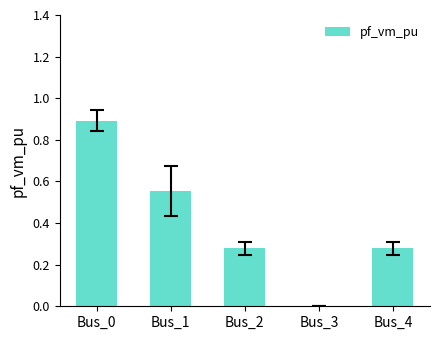

Which has a higher value, Bus_2 or Bus_1?

Bus_1